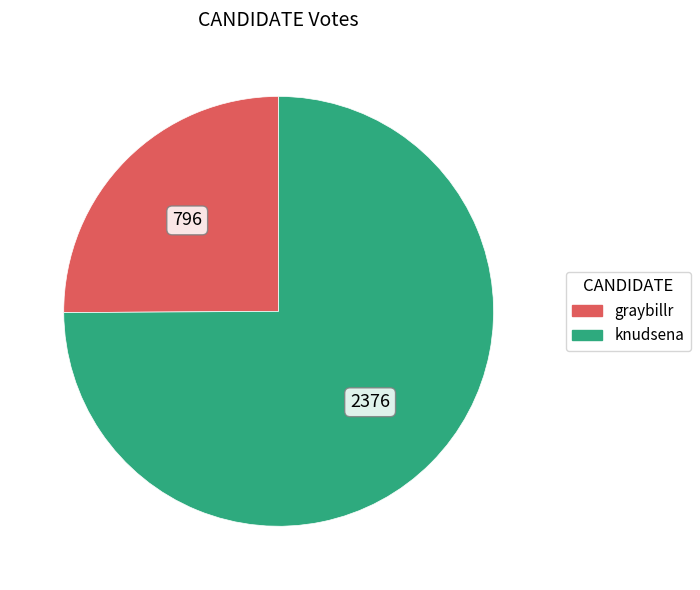

Combined, do graybillr and knudsena account for over 50%?

Yes